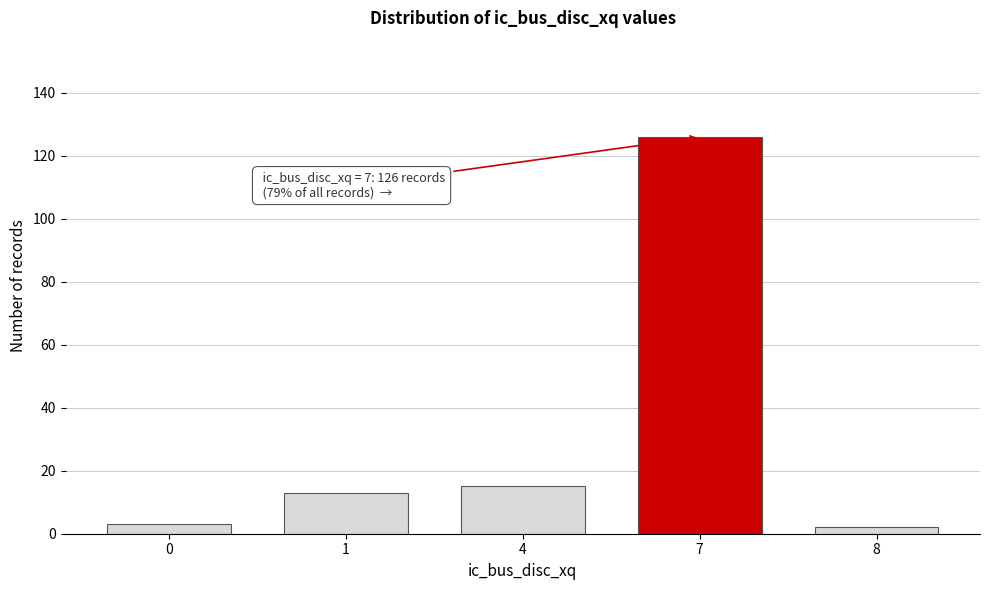

Reading left to right, transcribe all the data shown in this chart.

3	13	15	126	2